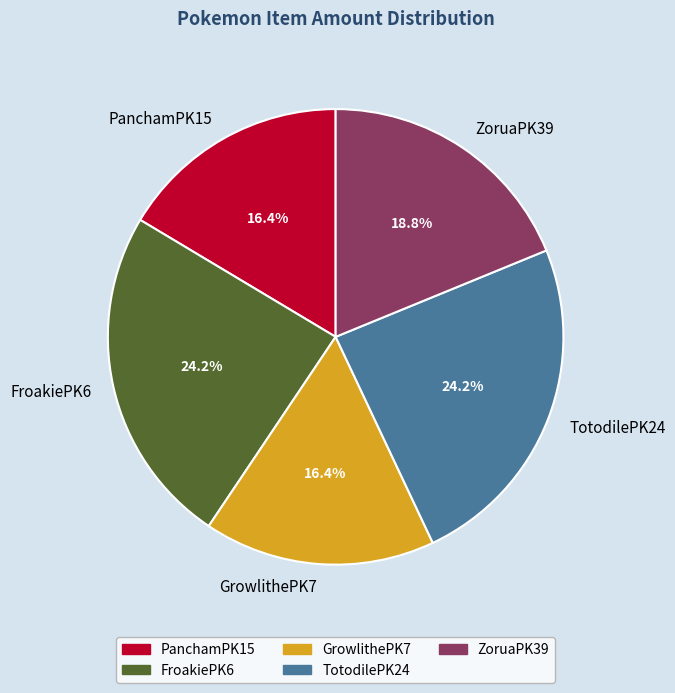

The FroakiePK6 slice represents 24% of the pie. True or false?

True